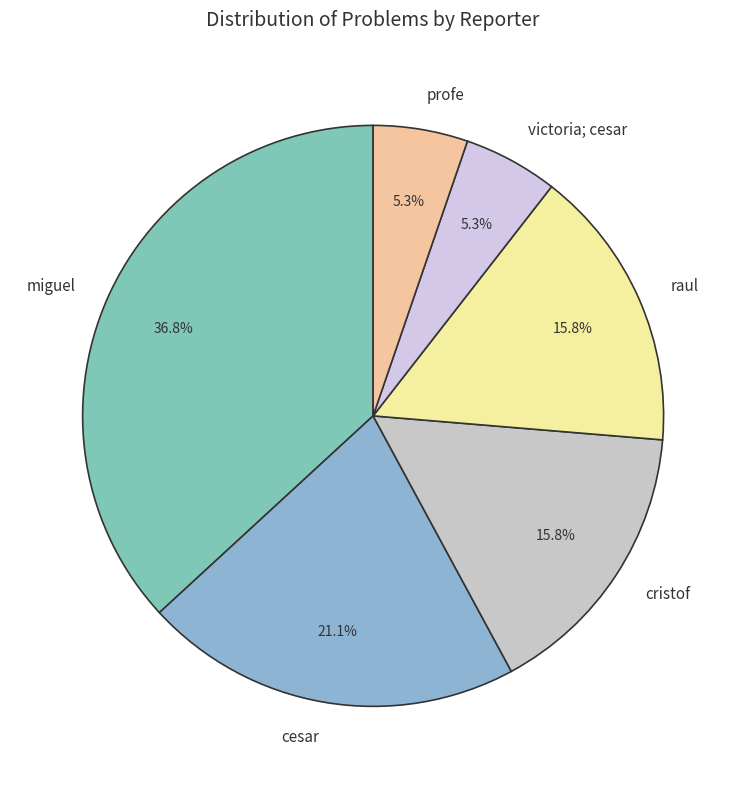

Is it true that profe is 5% of the pie?

True